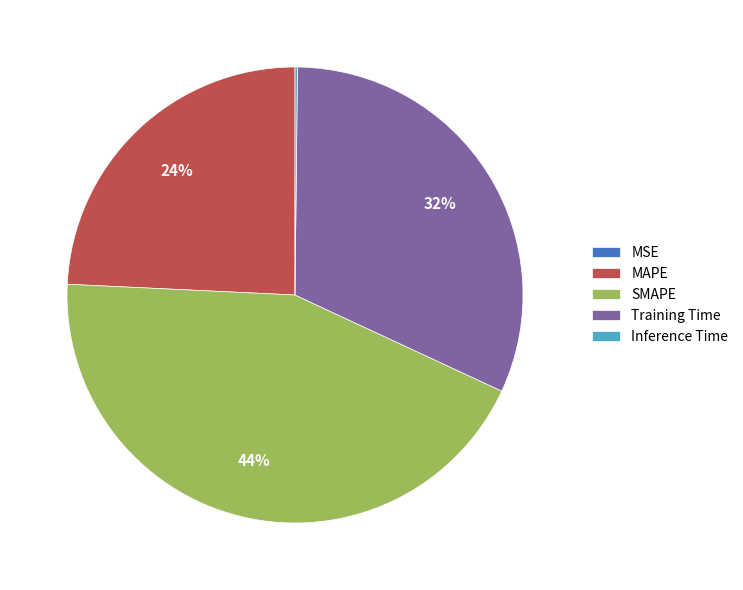

True or false: SMAPE accounts for 44% of the total.

True